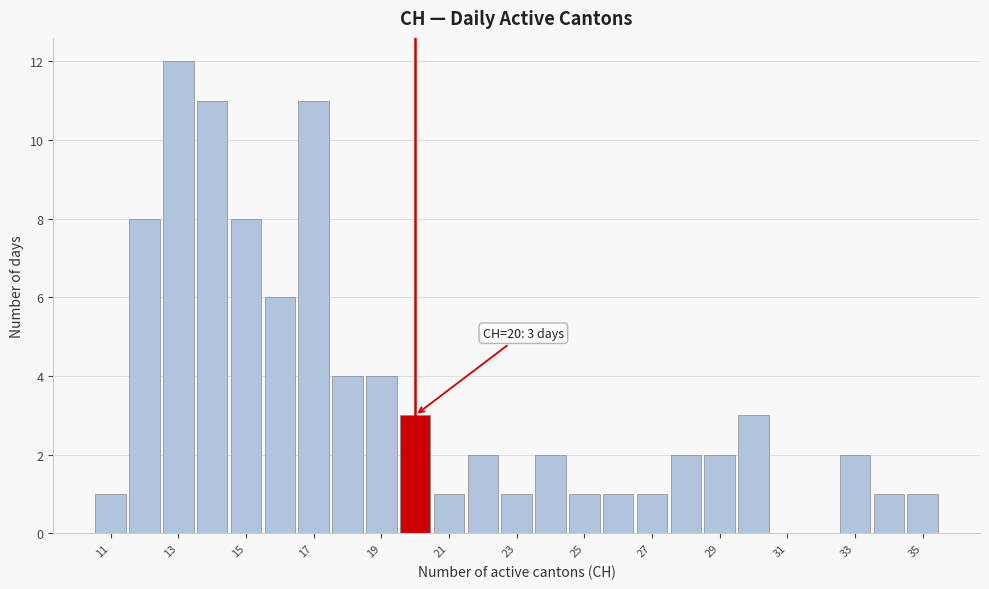

Over which range of the x-axis is the bar tallest?

12.5 to 13.5